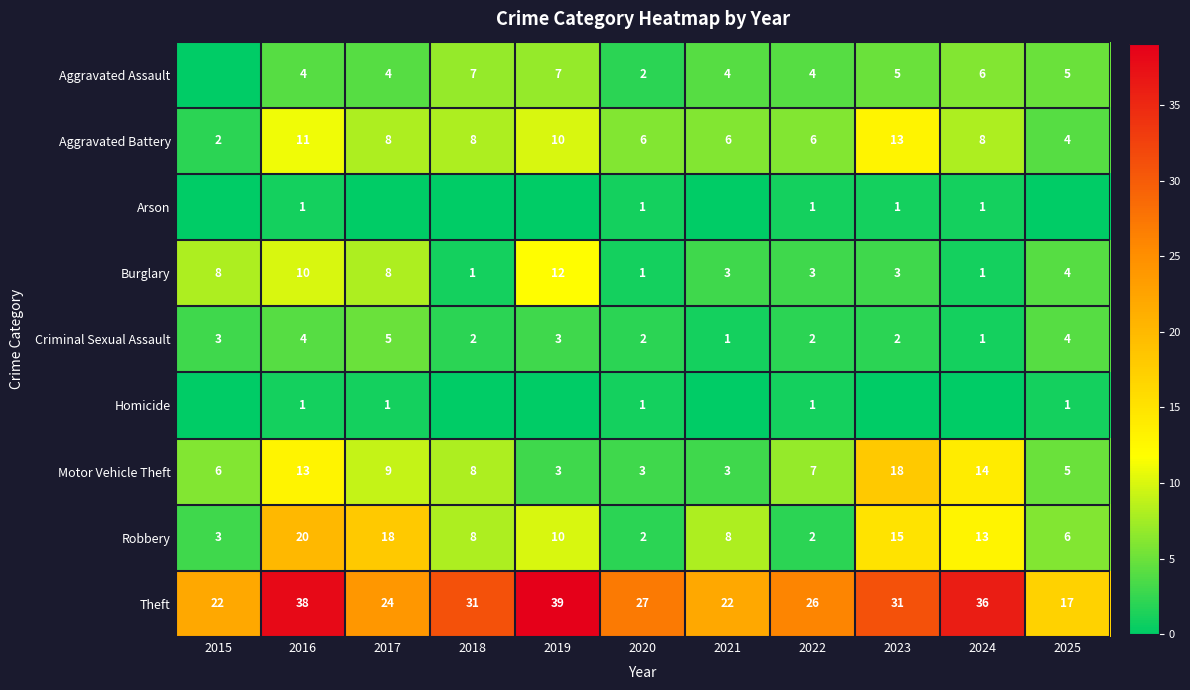

True or false: Arson has a value of 1 at 2023.

True